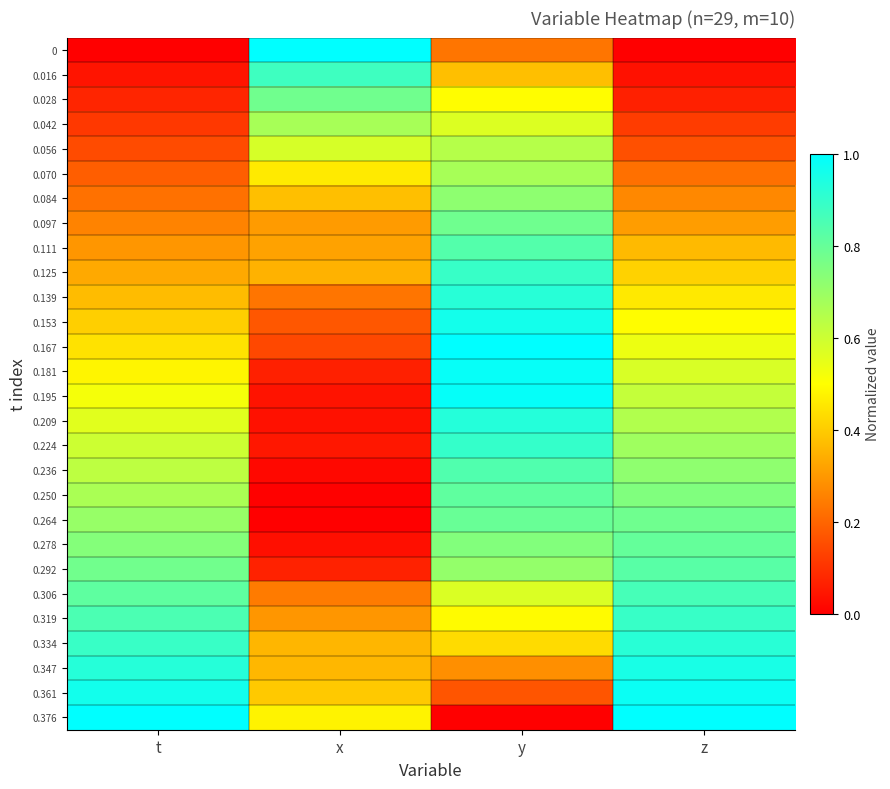

What is the total value across all series at z?

15.4